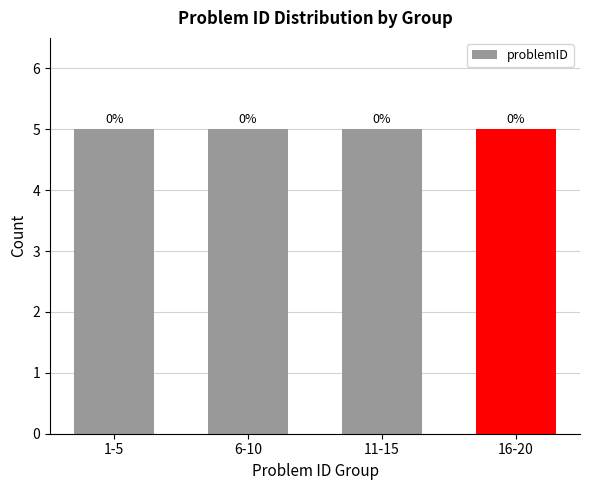

Does the chart contain stacked bars?

No